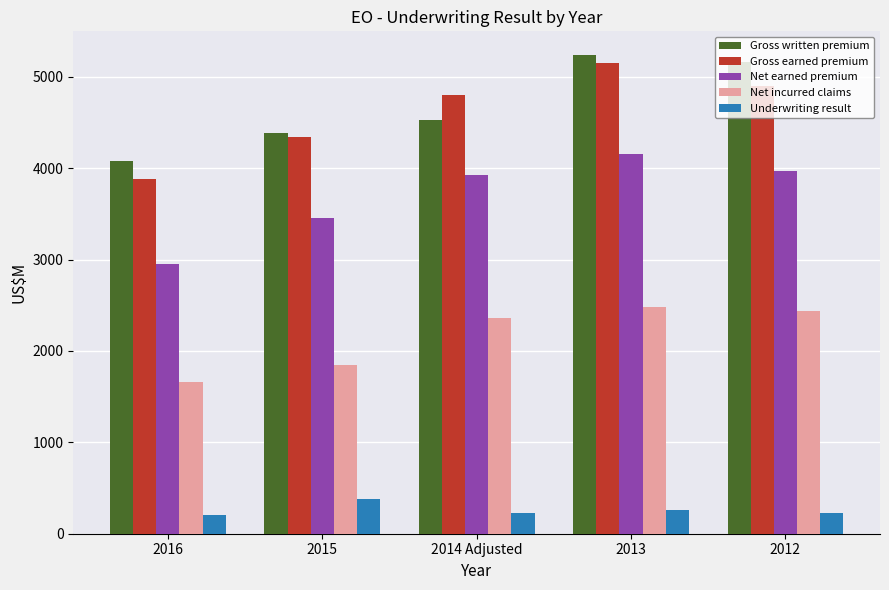

At 2012, list the series in order from smallest to largest.

Underwriting result, Net incurred claims, Net earned premium, Gross earned premium, Gross written premium